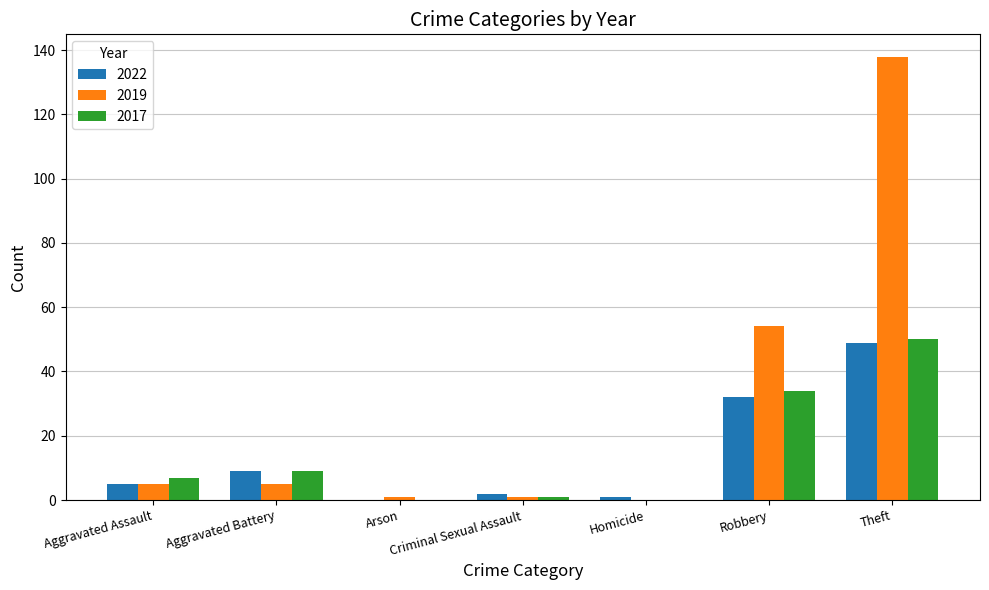

Are the bars horizontal?

No